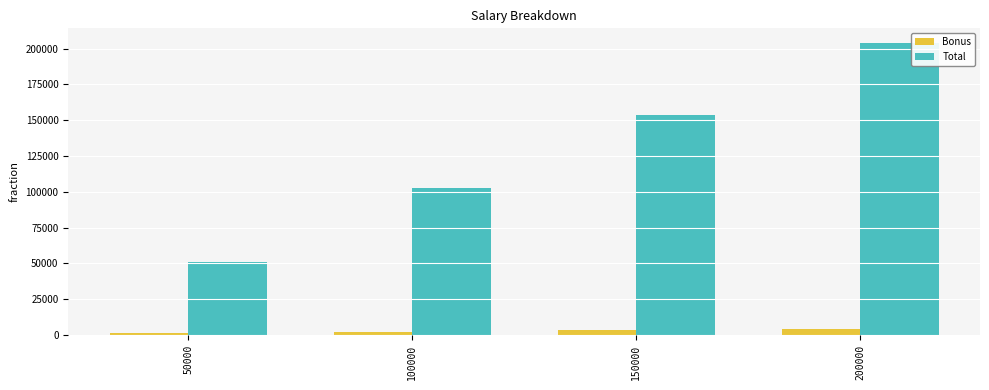

What is the average value of the Total series?

127800